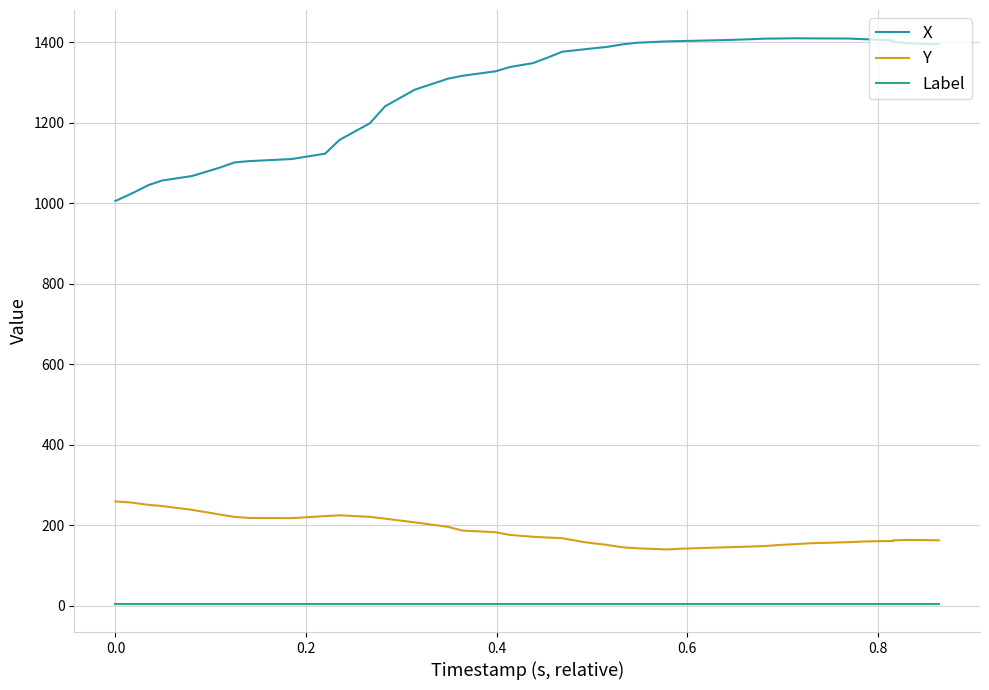

How many series are shown in this chart?

3